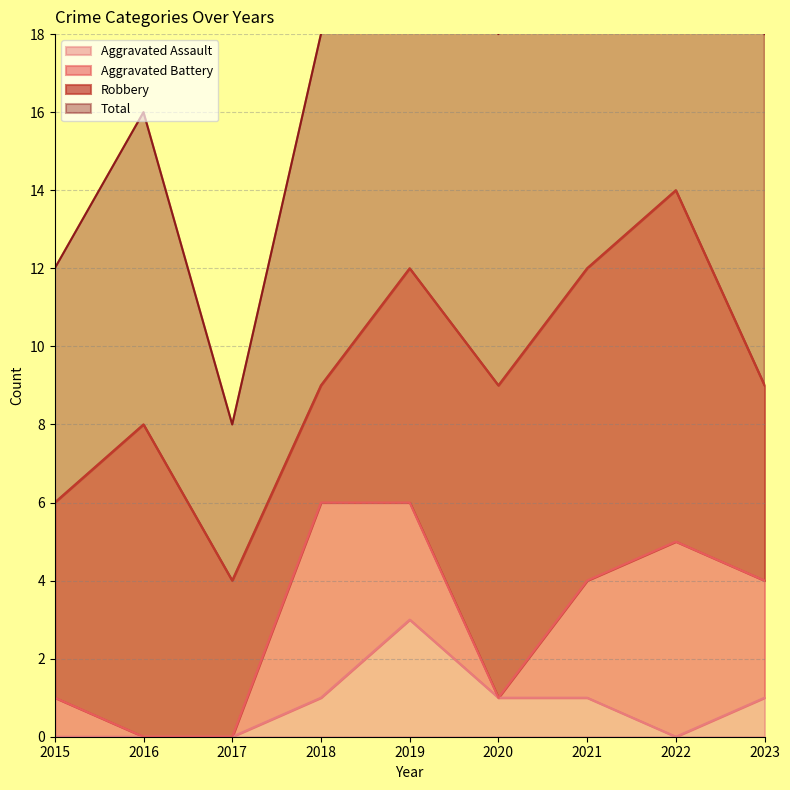

Where does the Total series first go above 18?

2019